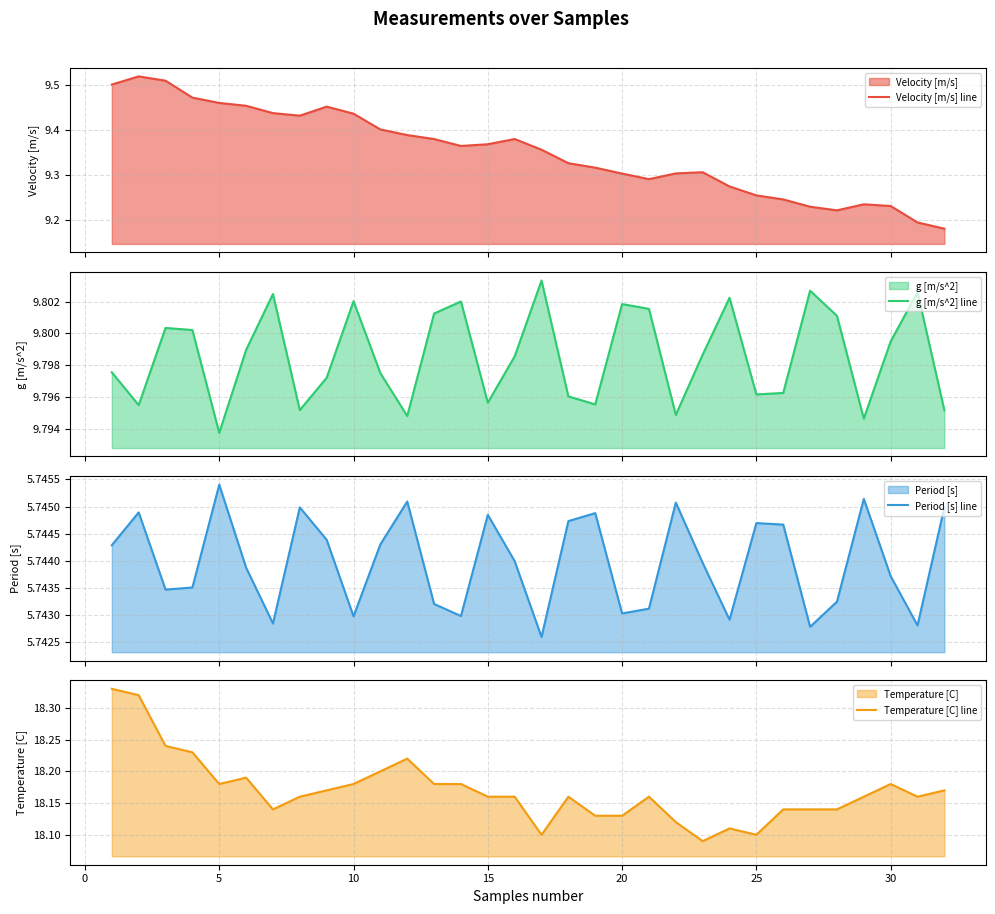

True or false: Temperature [C] line and Period [s] line cross at least once.

False